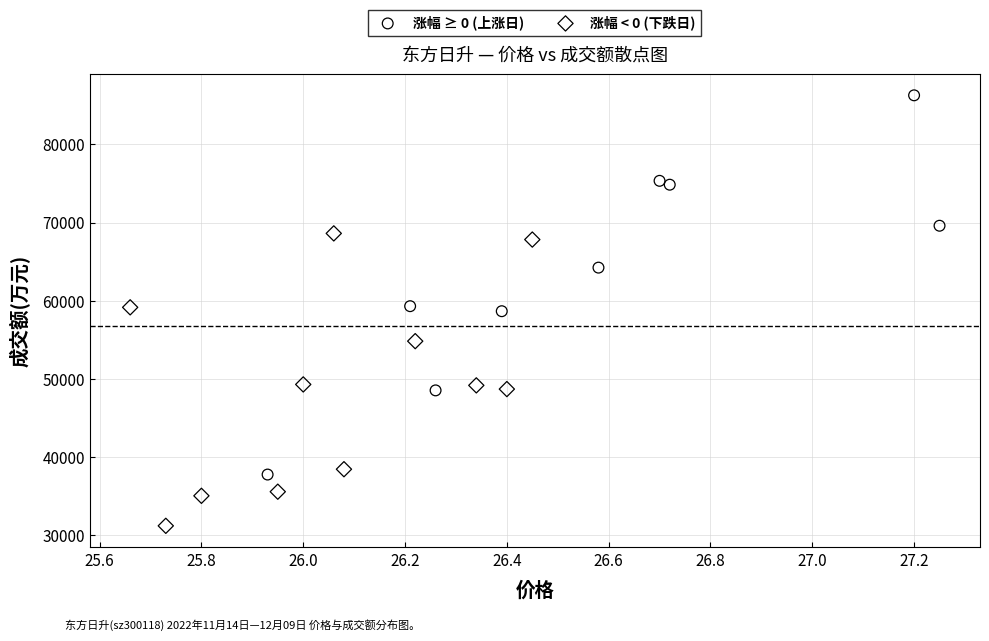

What are all the series names shown in the legend?

涨幅 ≥ 0 (上涨日), 涨幅 < 0 (下跌日)